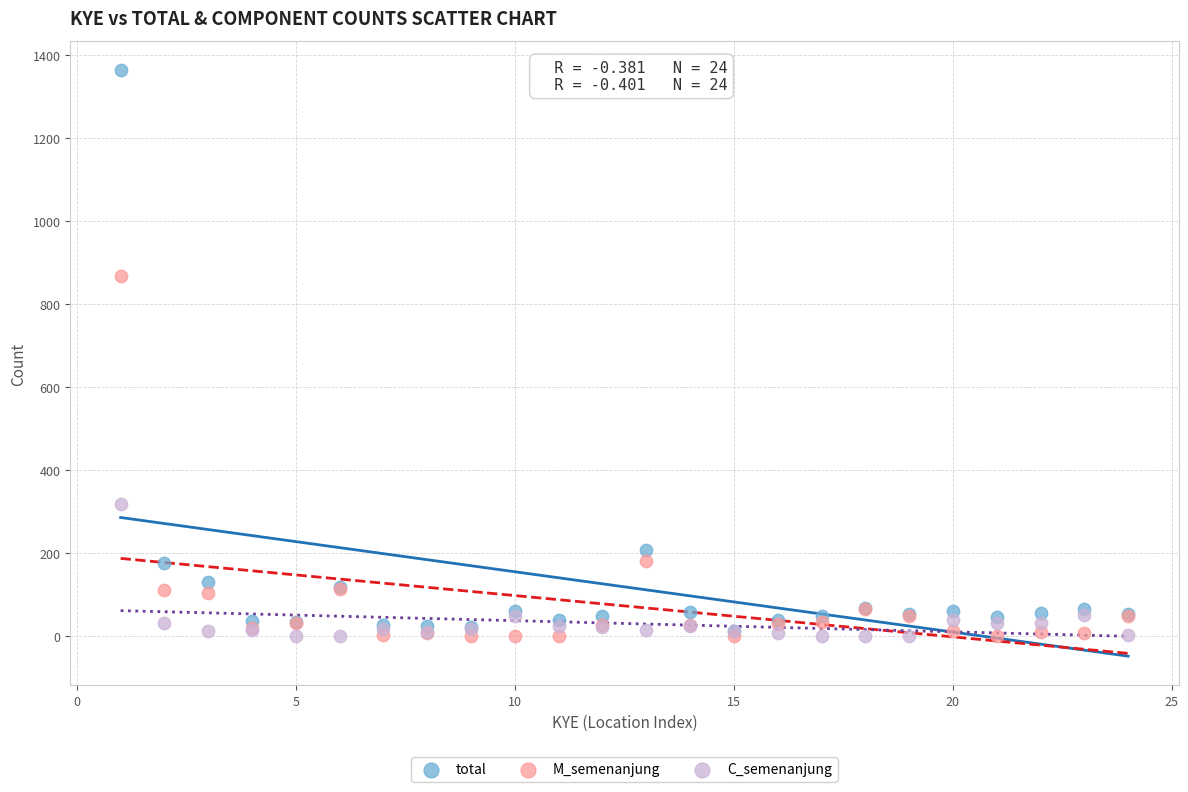

Across all series, what Y value is closest to 682?

868